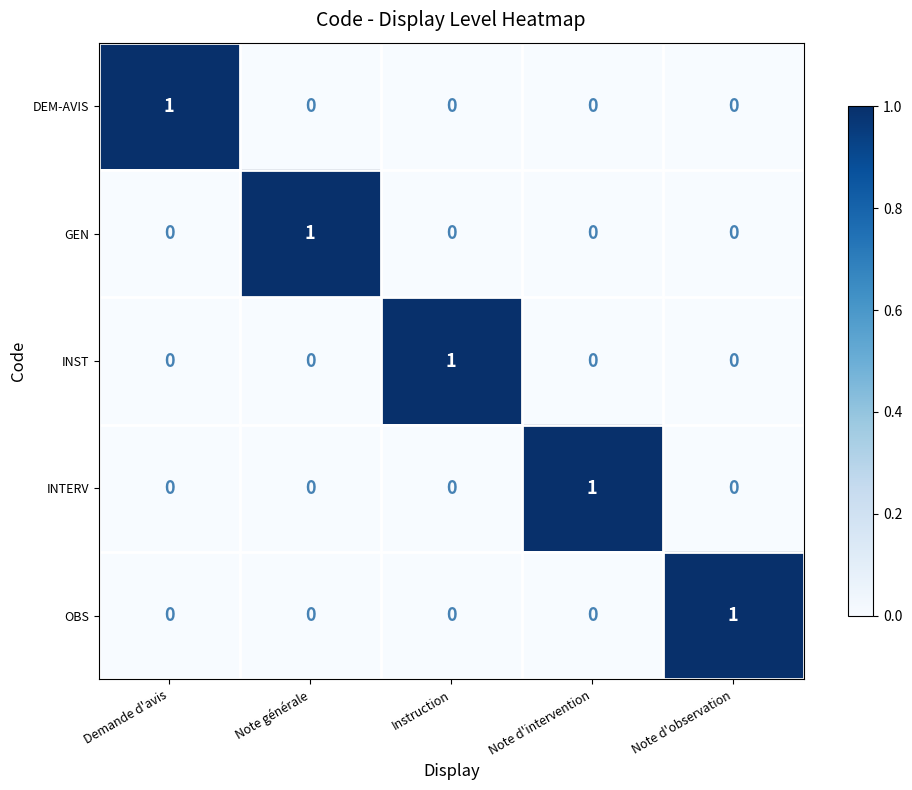

How many data points does each series have?

5